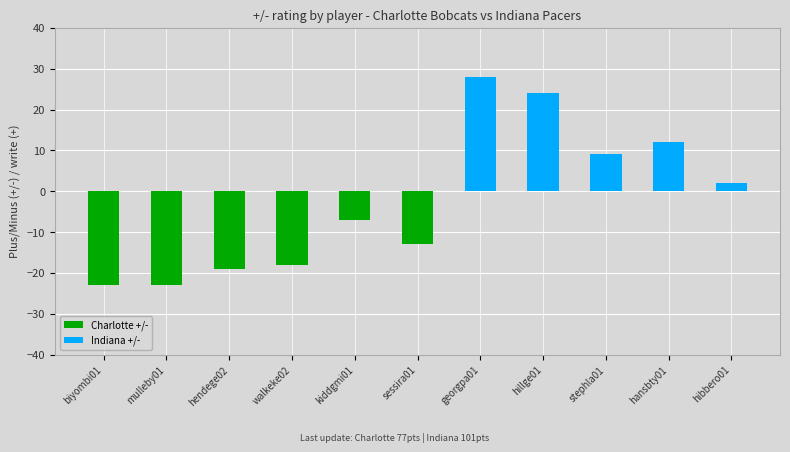

How many distinct data groups are displayed?

2